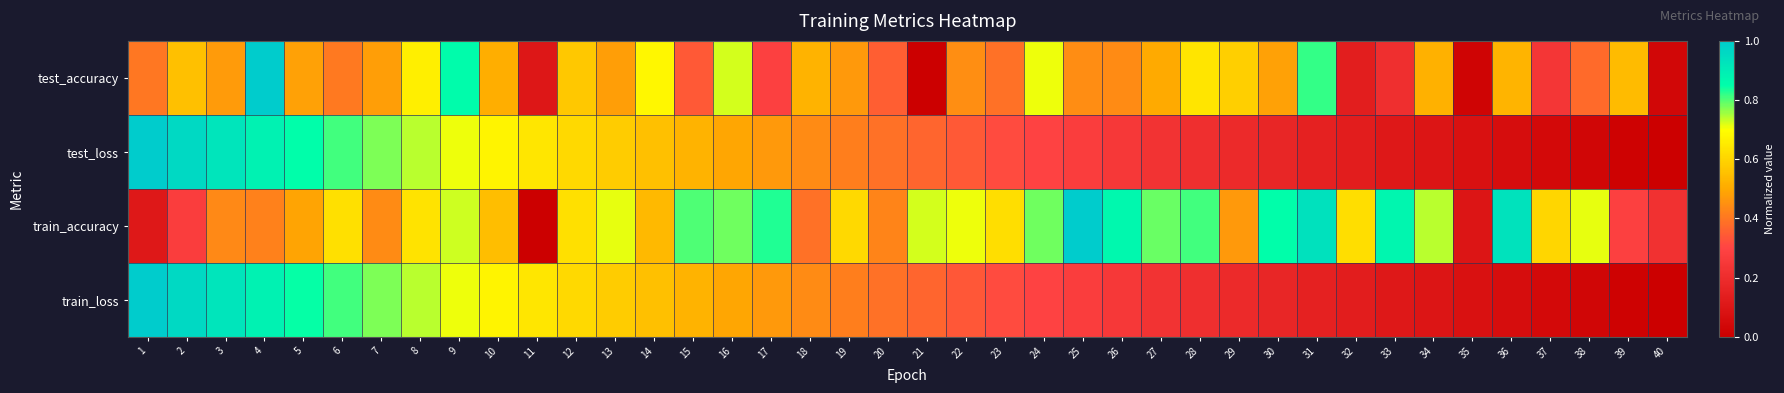

At which category does the chart reach its minimum across all series?

21